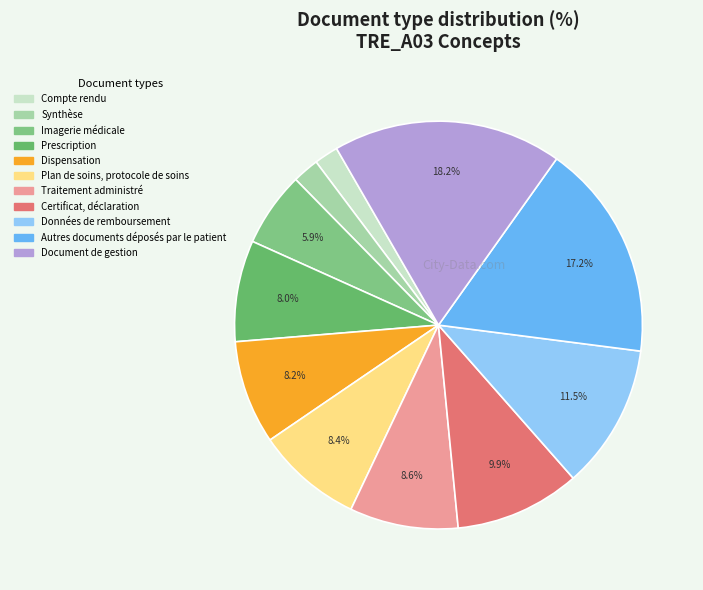

What is the total percentage of Compte rendu and Imagerie médicale?

7.8%